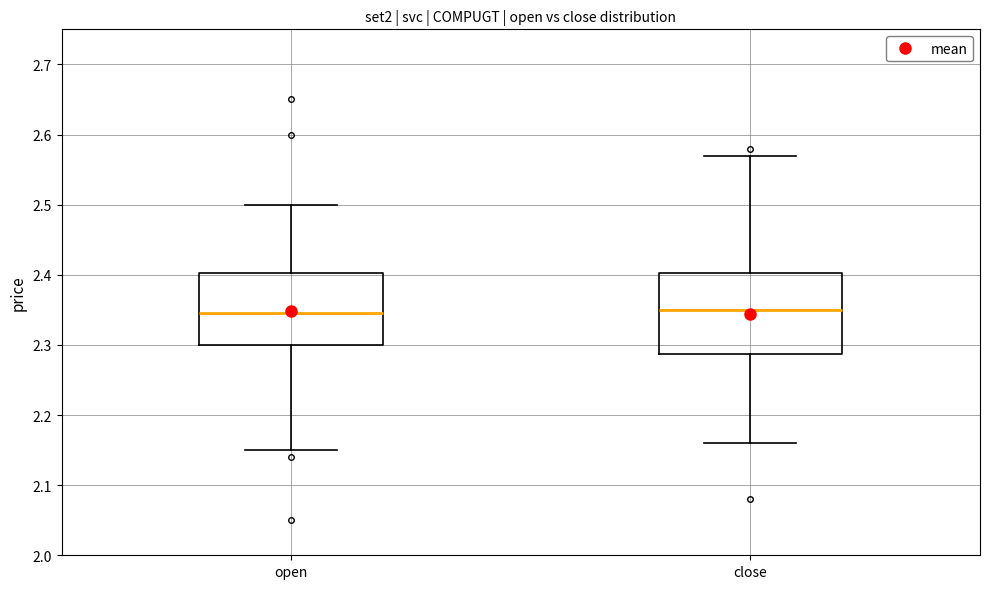

Reading left to right, transcribe this box plot: for each box, give where its median line is, the range the box spans, and where its two whiskers end, as read against the y-axis. The values are not printed on the chart, so give them approximately, as read against the axis.

open: median 2.35, box 2.30 to 2.40, whiskers 2.15 to 2.50
close: median 2.35, box 2.29 to 2.40, whiskers 2.16 to 2.57